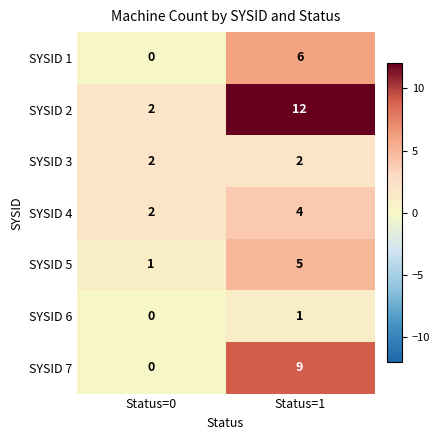

At how many categories does at least one series exceed 0?

2